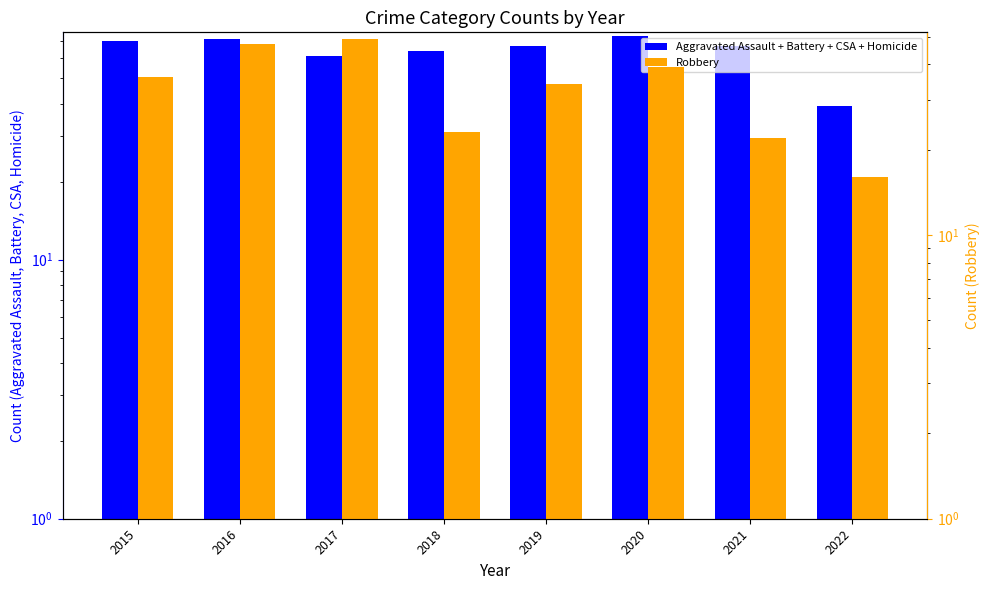

Reading left to right, extract all data points from this chart.

Aggravated Assault + Battery + CSA + Homicide: 70	71	61	64	67	73	67	39
Robbery: 36	47	49	23	34	39	22	16